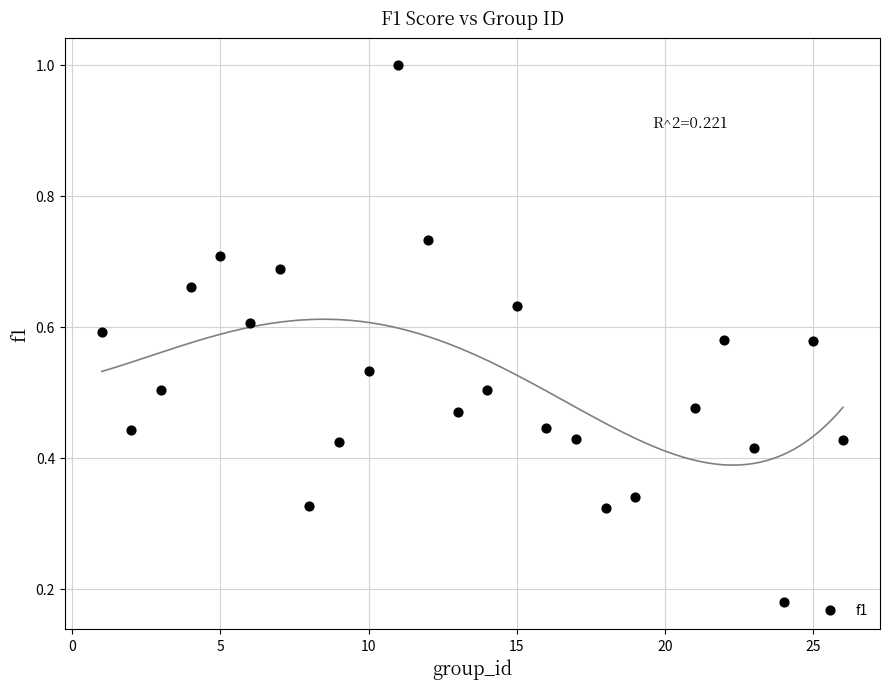

What is the range of X values (max minus min)?

25.0